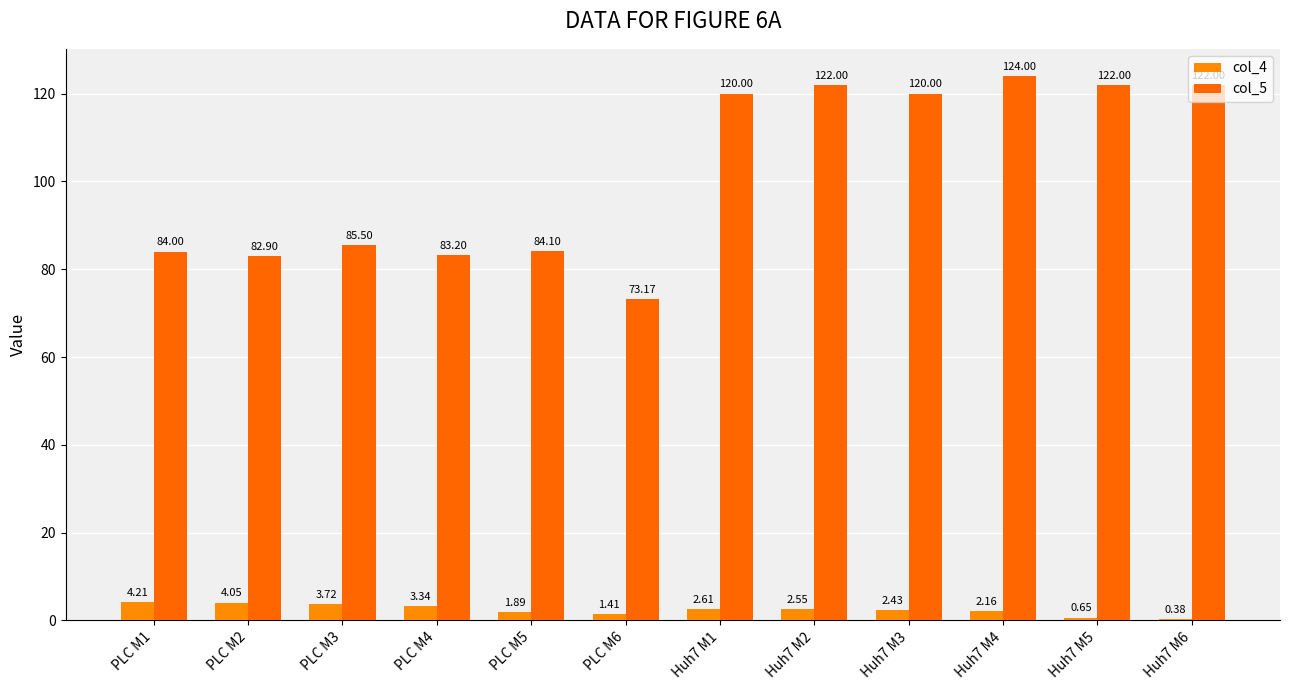

Reading left to right, list all the values displayed in this chart.

col_4: 4.2	4.0	3.7	3.3	1.9	1.4	2.6	2.5	2.4	2.2	0.7	0.4
col_5: 84.0	82.9	85.5	83.2	84.1	73.2	120.0	122.0	120.0	124.0	122.0	122.0